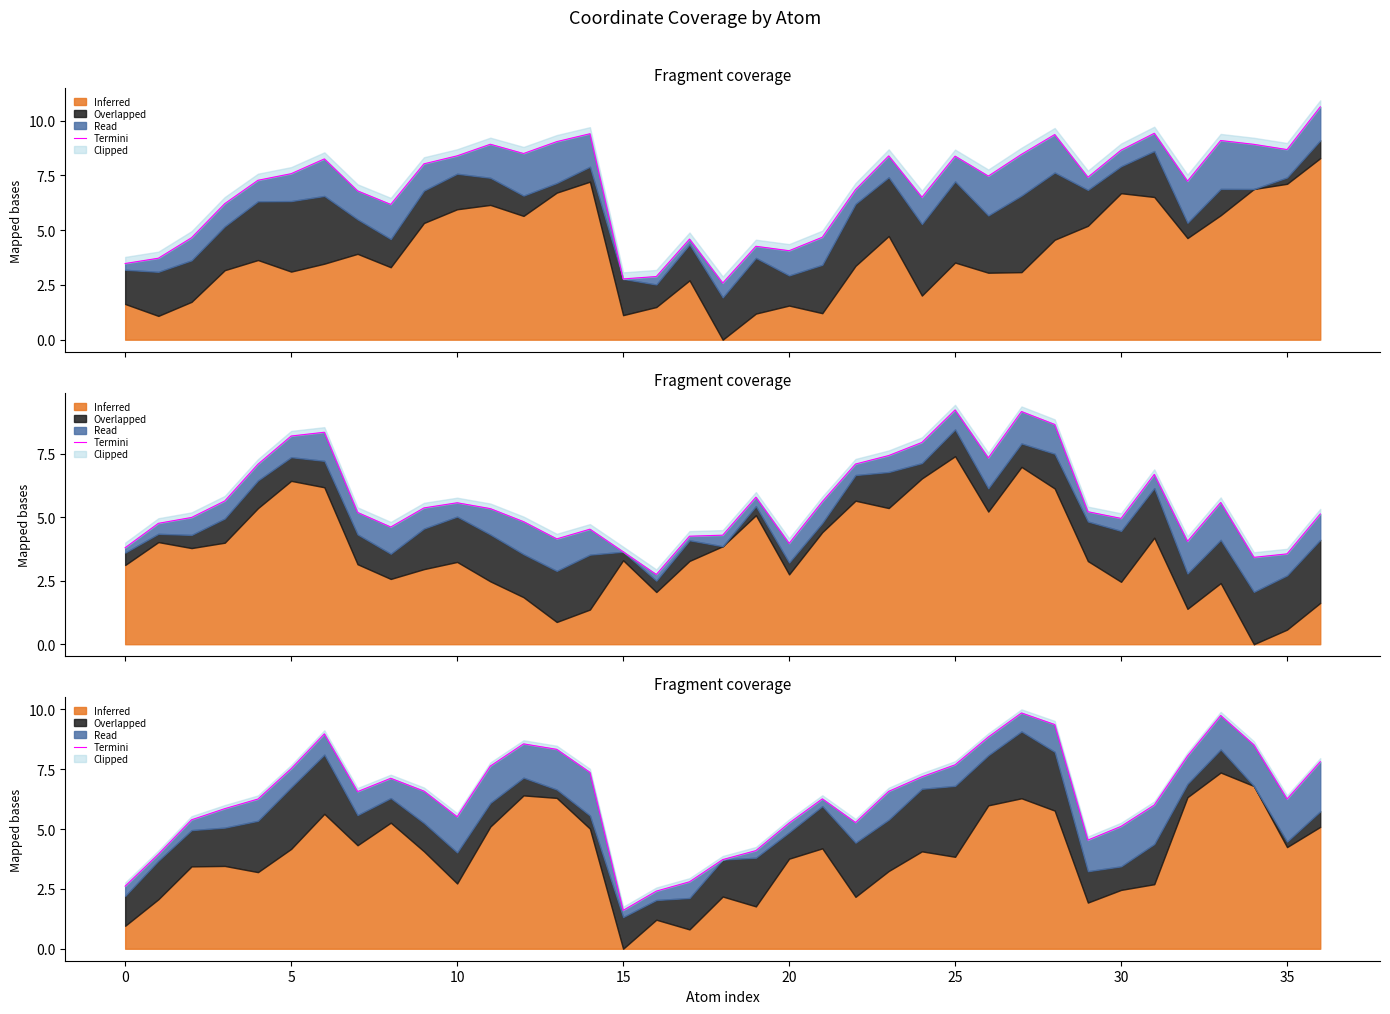

The chart shows a value of 7.1 at 5. True or false?

False